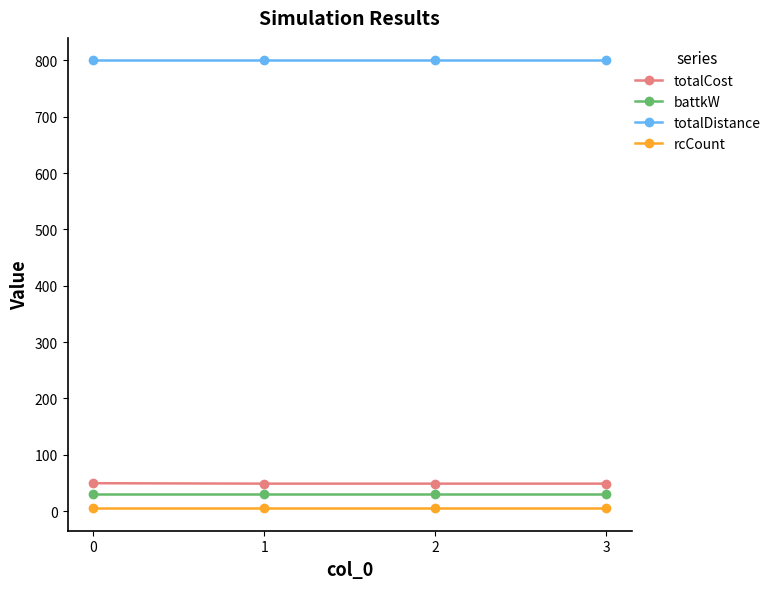

True or false: rcCount and battkW cross at least once.

False